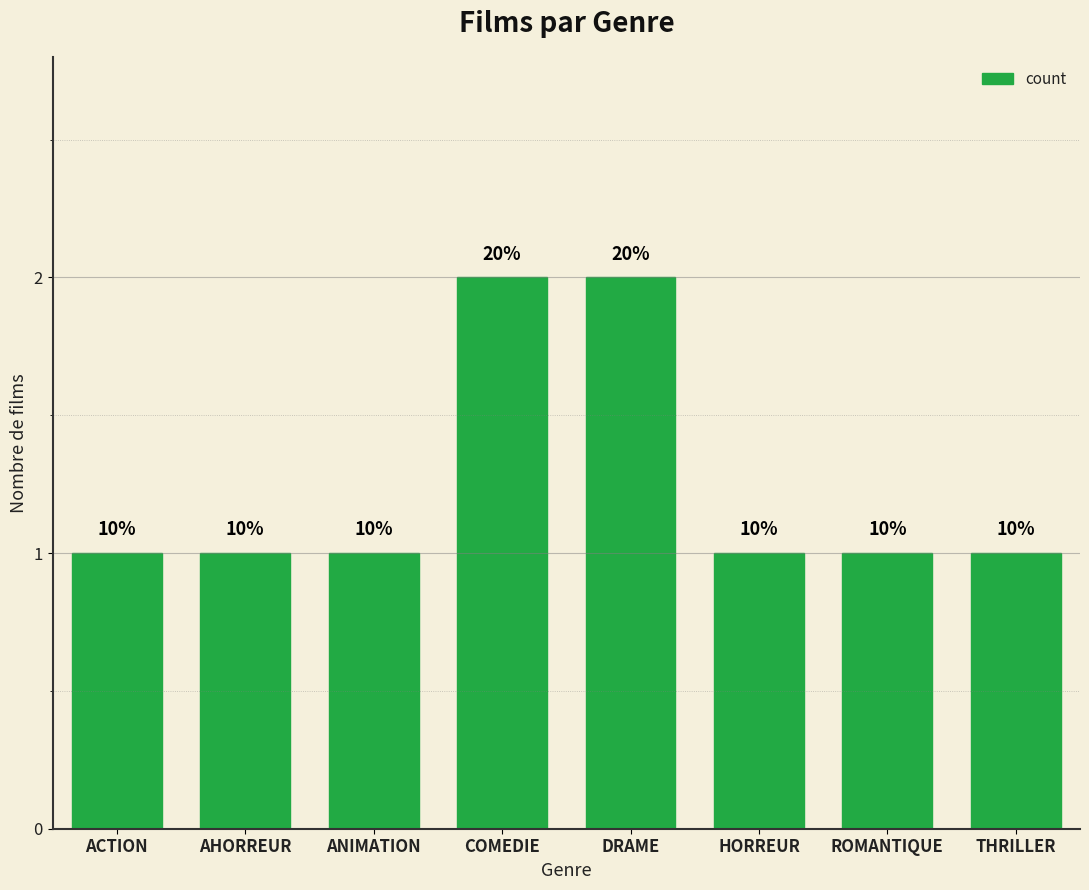

What position from the left is DRAME?

5